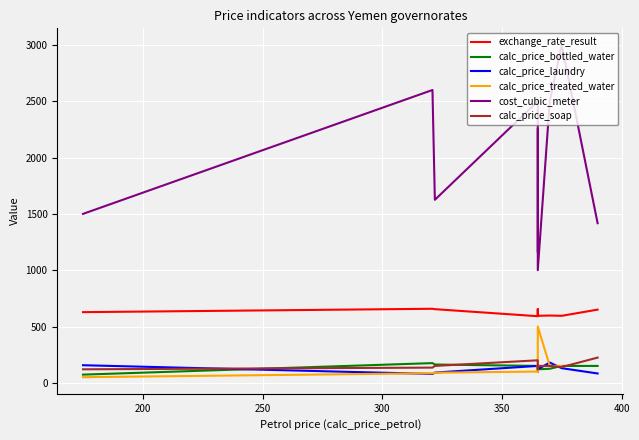

How many calc_price_bottled_water values are between 100 and 150?

11